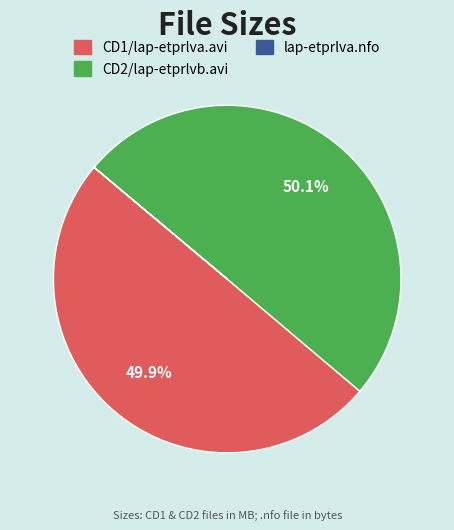

Combined, what portion of the pie is CD1/lap-etprlva.avi and CD2/lap-etprlvb.avi?

100.0%